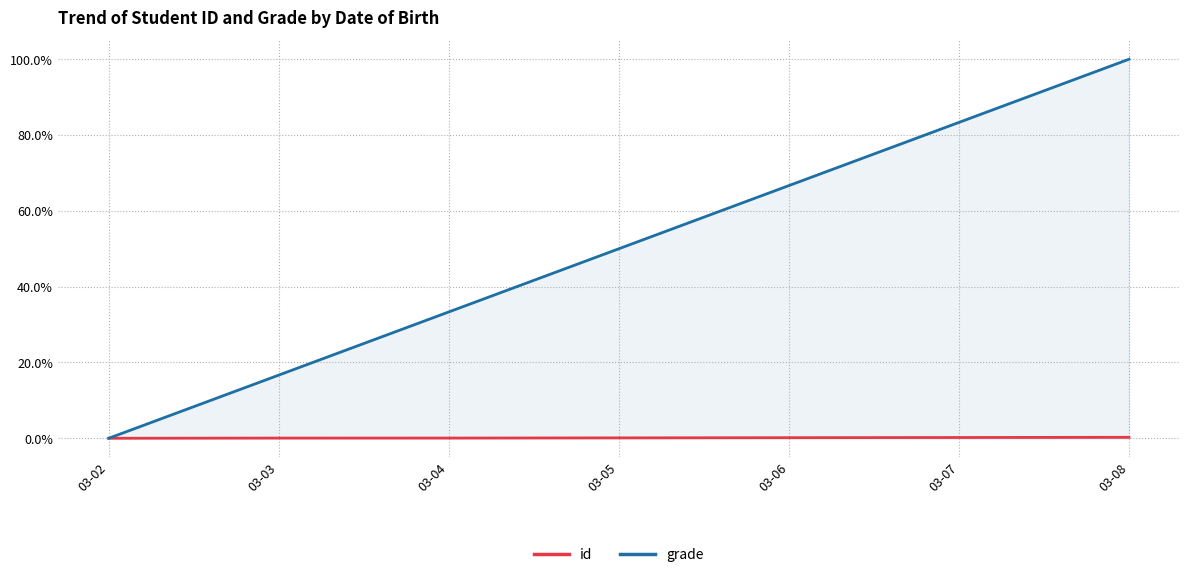

Reading left to right, list all the values displayed in this chart.

id: 0.0	0.0	0.1	0.1	0.2	0.2	0.3
grade: 0.0	16.7	33.3	50.0	66.7	83.3	100.0